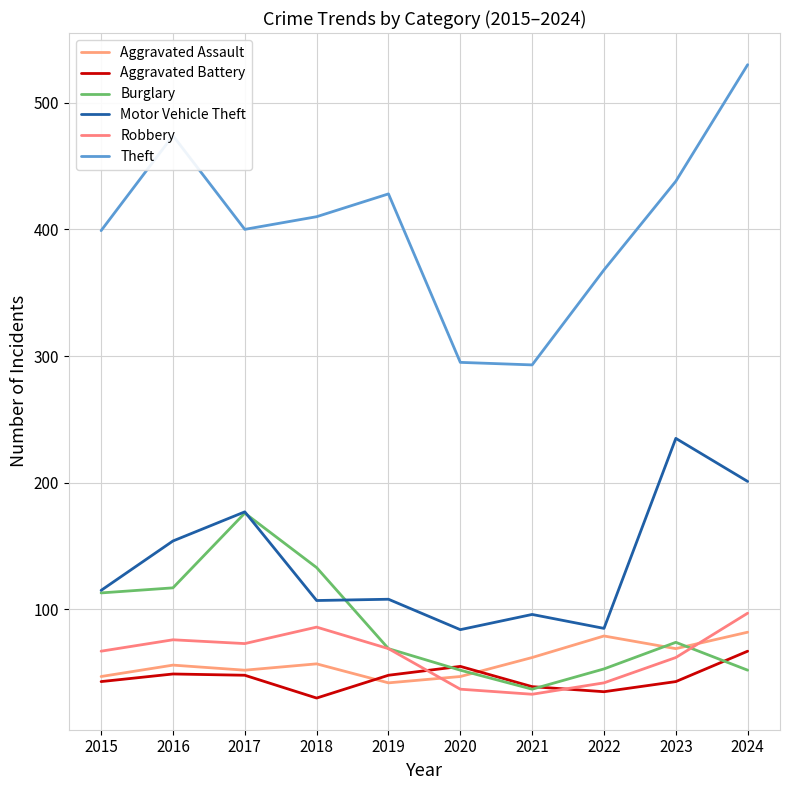

At which category does Motor Vehicle Theft reach its first local valley?

2018